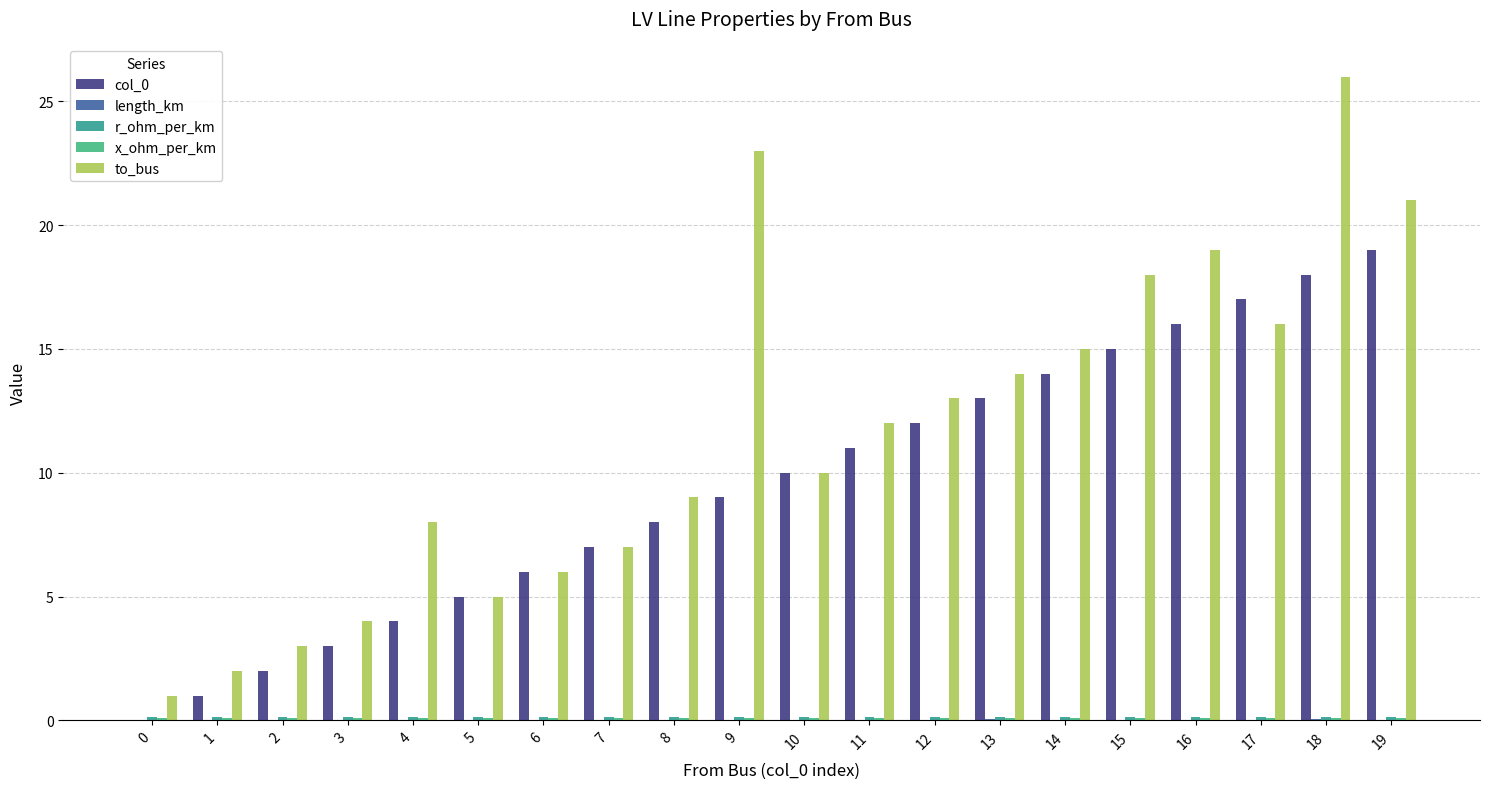

Reading left to right, transcribe all the data shown in this chart.

col_0: 0.0	1.0	2.0	3.0	4.0	5.0	6.0	7.0	8.0	9.0	10.0	11.0	12.0	13.0	14.0	15.0	16.0	17.0	18.0	19.0
length_km: 0.0	0.0	0.0	0.0	0.0	0.0	0.0	0.0	0.0	0.0	0.0	0.0	0.0	0.1	0.0	0.0	0.0	0.0	0.0	0.0
r_ohm_per_km: 0.1	0.1	0.1	0.1	0.1	0.1	0.1	0.1	0.1	0.1	0.1	0.1	0.1	0.1	0.1	0.1	0.1	0.1	0.1	0.1
x_ohm_per_km: 0.1	0.1	0.1	0.1	0.1	0.1	0.1	0.1	0.1	0.1	0.1	0.1	0.1	0.1	0.1	0.1	0.1	0.1	0.1	0.1
to_bus: 1.0	2.0	3.0	4.0	8.0	5.0	6.0	7.0	9.0	23.0	10.0	12.0	13.0	14.0	15.0	18.0	19.0	16.0	26.0	21.0